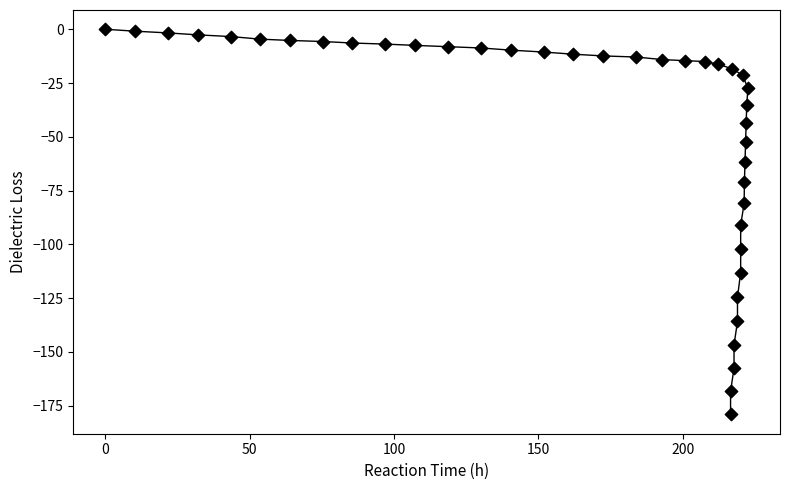

What is the range of Y values (max minus min)?

179.1